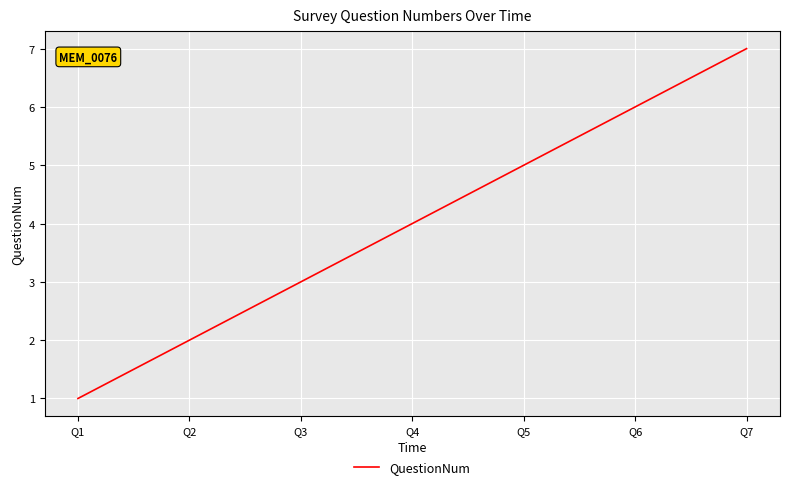

What is the change in value from Q1 to Q6?

+5